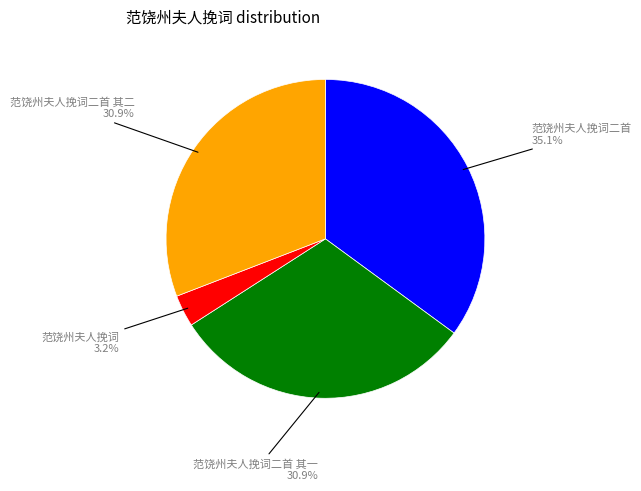

What is the smallest slice in the pie chart?

范饶州夫人挽词